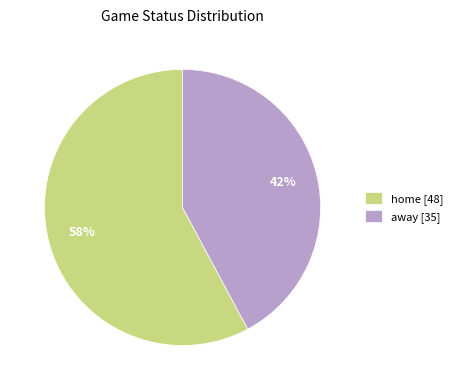

To the nearest percent, what is the difference between the largest and smallest slice percentages?

16%